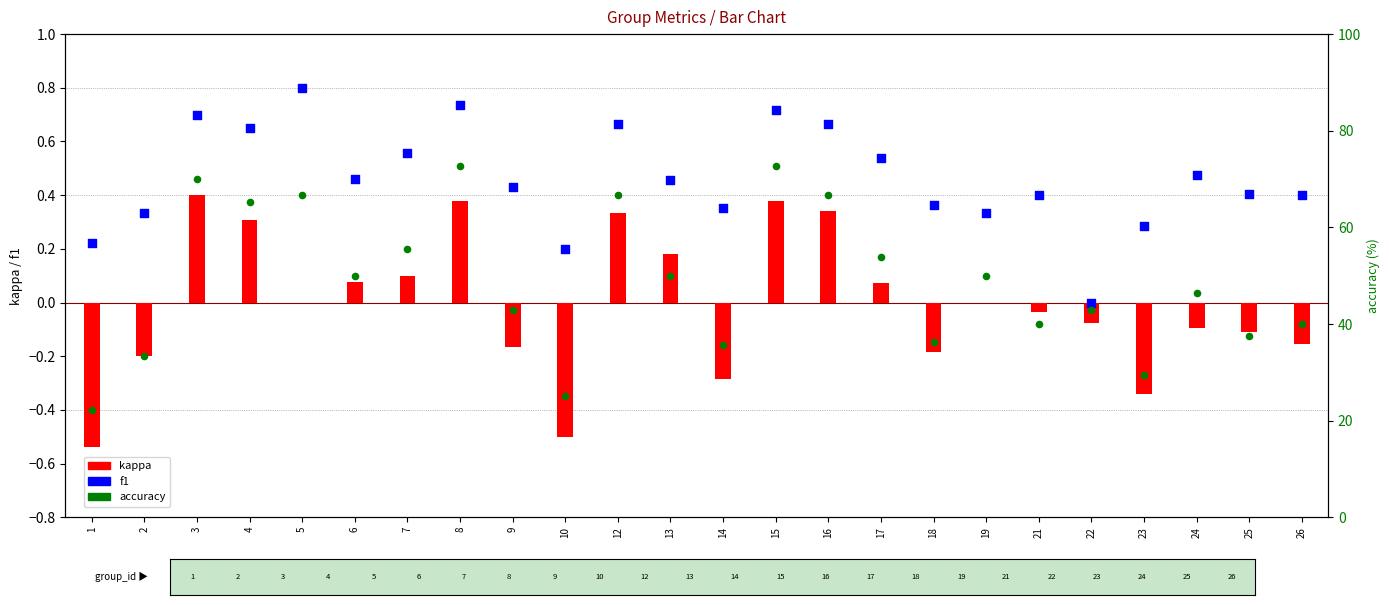

Which series has the largest total across all categories?

accuracy (%)